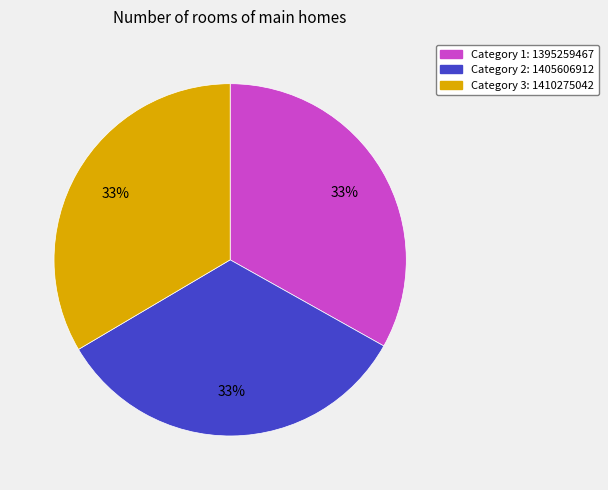

Is there a majority slice in this chart?

No